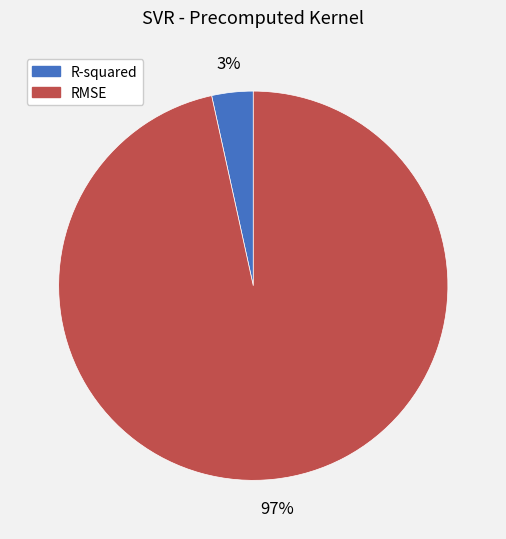

What percentage is the RMSE slice, to the nearest percent?

97%